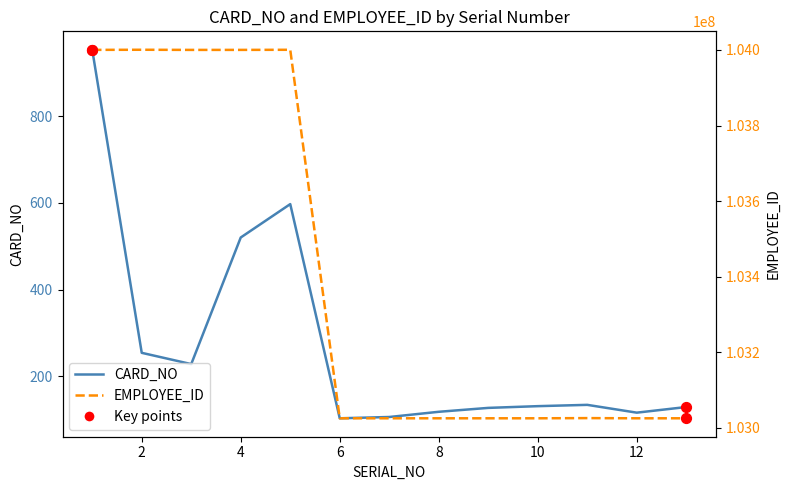

What is the total value across all series at 3?

104000319